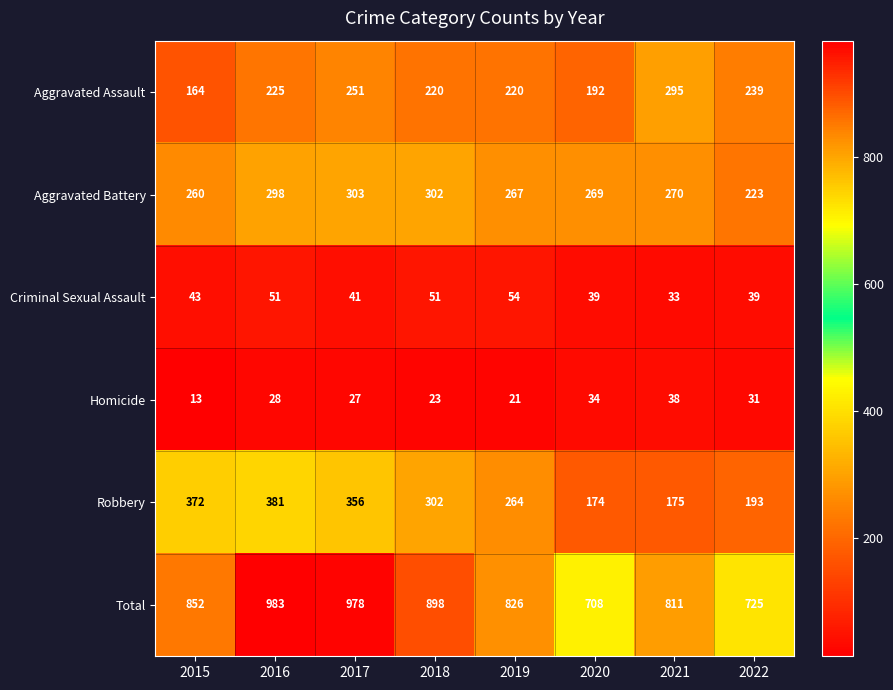

The value of Homicide at 2016 is 28. True or false?

True